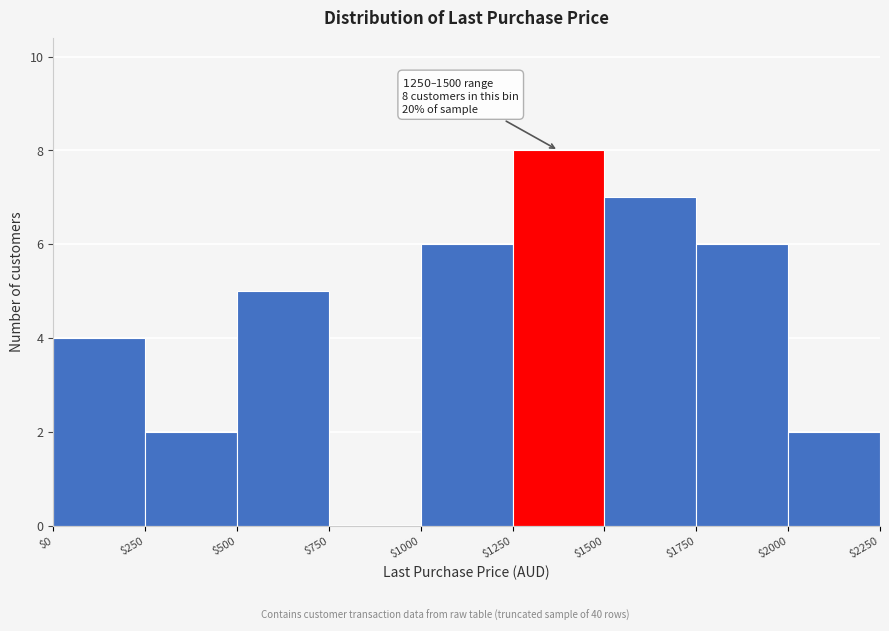

Over which range of the x-axis is the bar tallest?

$1250 to $1500